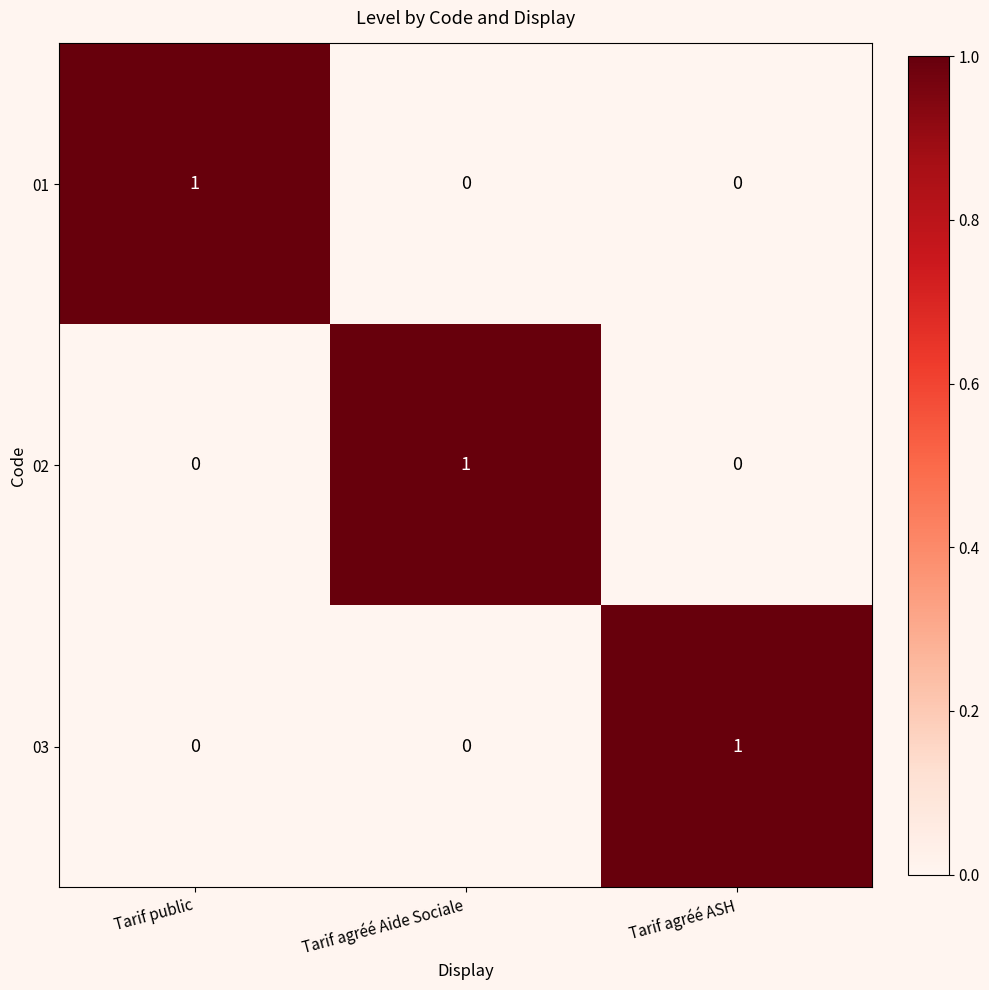

Is it true that 01 equals 0 at Tarif public?

False